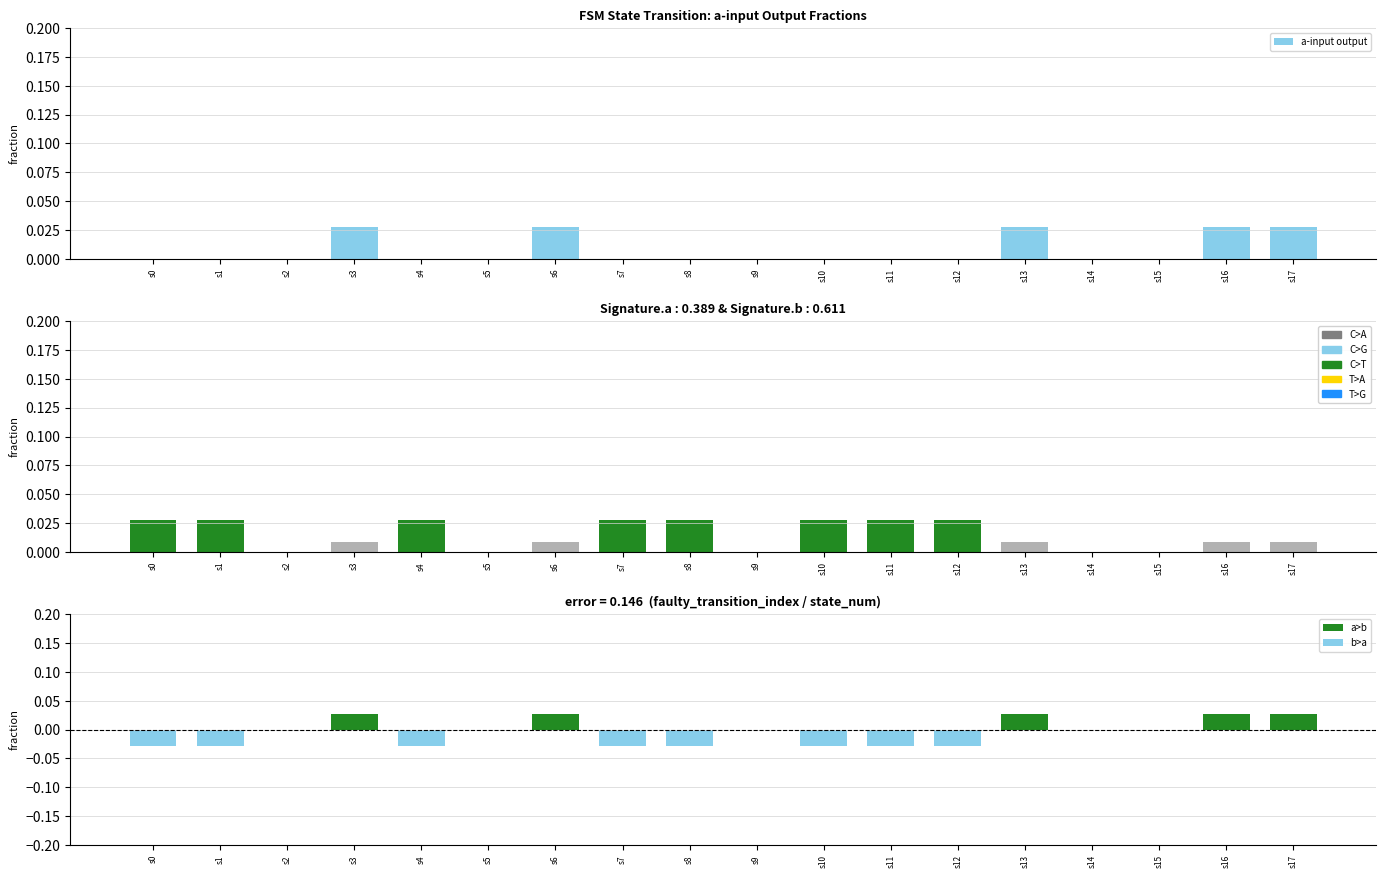

The a-input output series shows 0.0 at s11. True or false?

True